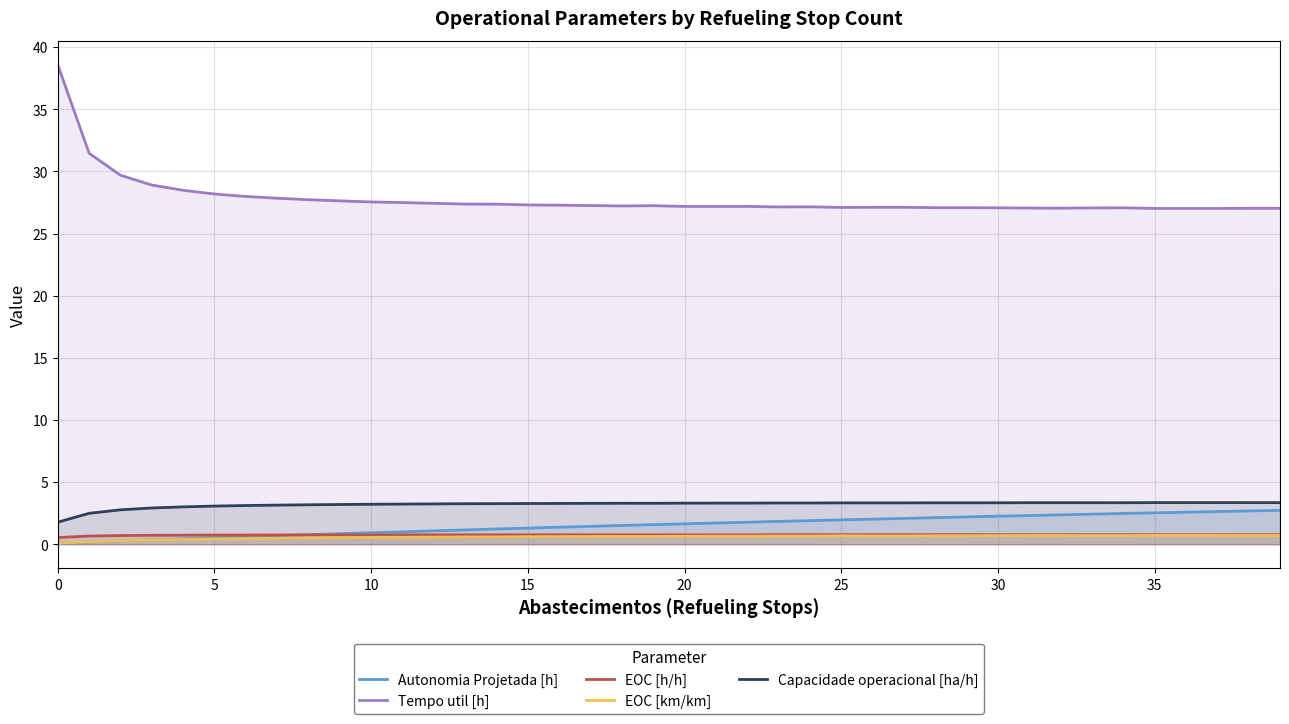

True or false: Tempo util [h] has more than 1 interior local peaks.

True